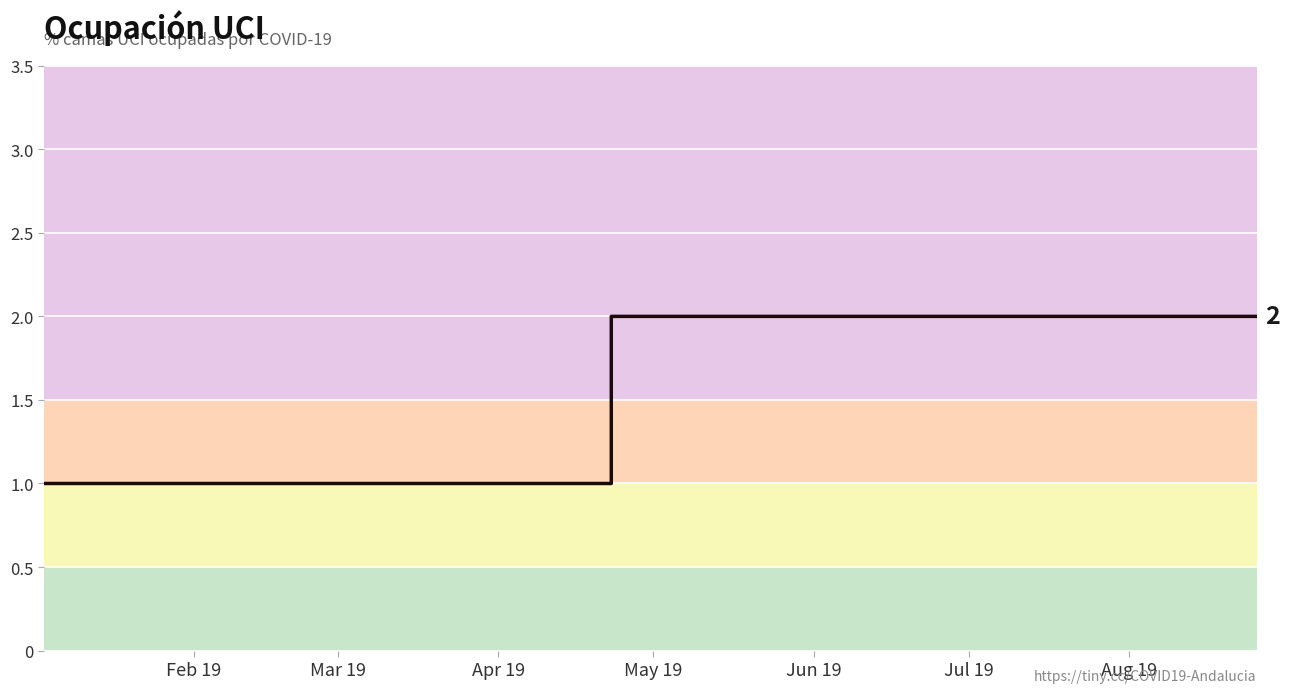

True or false: there are more than 2 points higher than both neighbors.

False